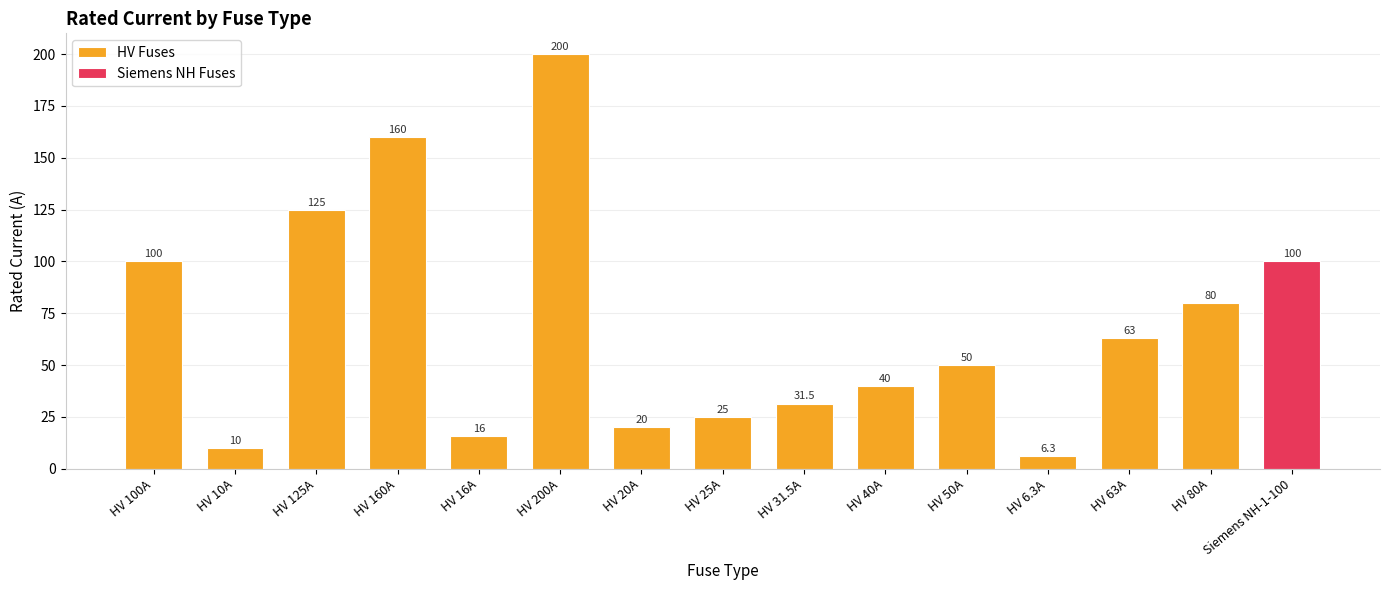

Rank the categories by value from lowest to highest.

HV 6.3A, HV 10A, HV 16A, HV 20A, HV 25A, HV 31.5A, HV 40A, HV 50A, HV 63A, HV 80A, HV 100A, HV 125A, HV 160A, HV 200A